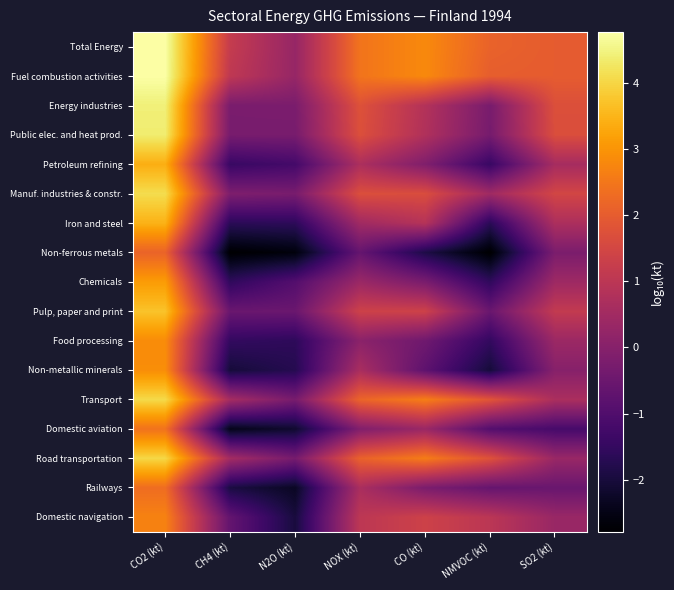

Rank the series by their maximum value, from lowest to highest.

Non-ferrous metals, Railways, Domestic aviation, Domestic navigation, Food processing, Non-metallic minerals, Chemicals, Petroleum refining, Iron and steel, Pulp, paper and print, Road transportation, Transport, Manuf. industries & constr., Public elec. and heat prod., Energy industries, Fuel combustion activities, Total Energy